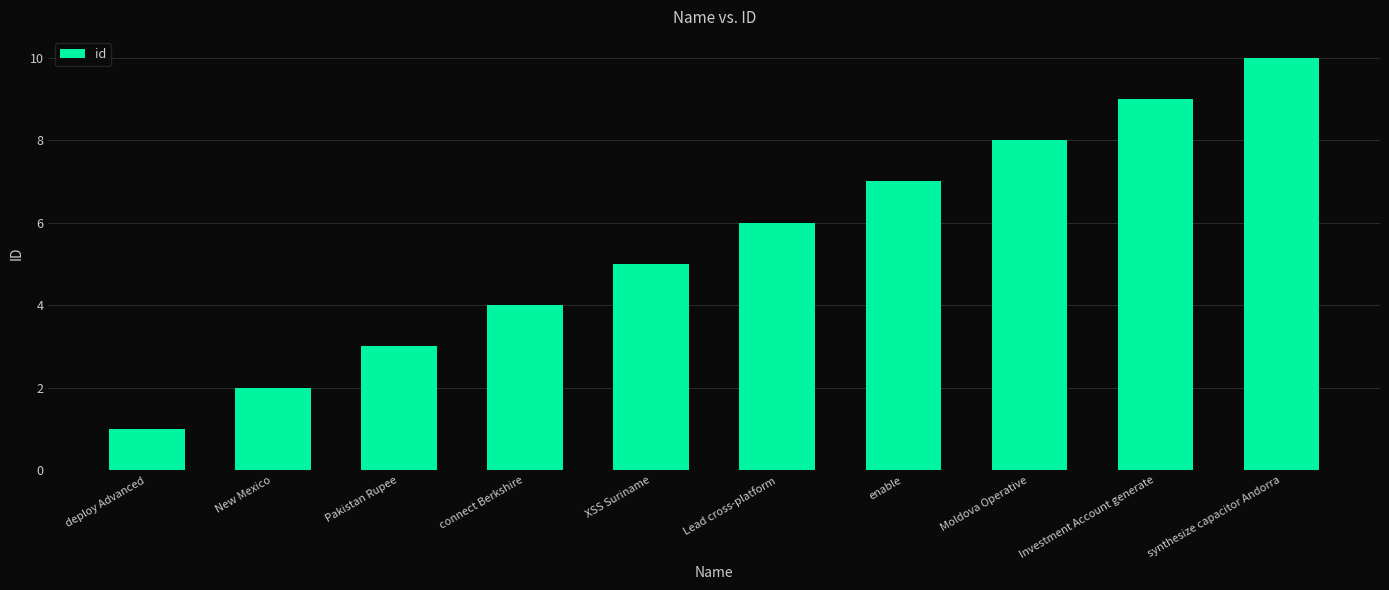

How many values are below 6?

5